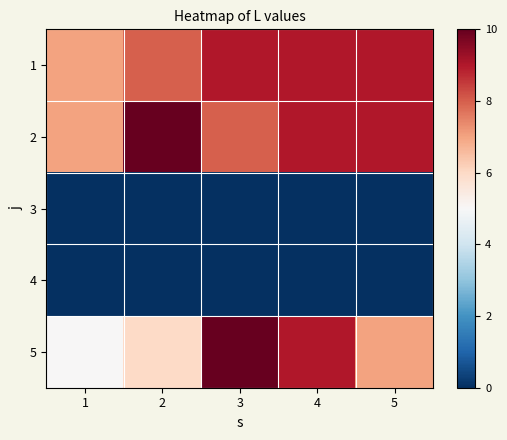

Which label corresponds to the smallest value in the chart?

1